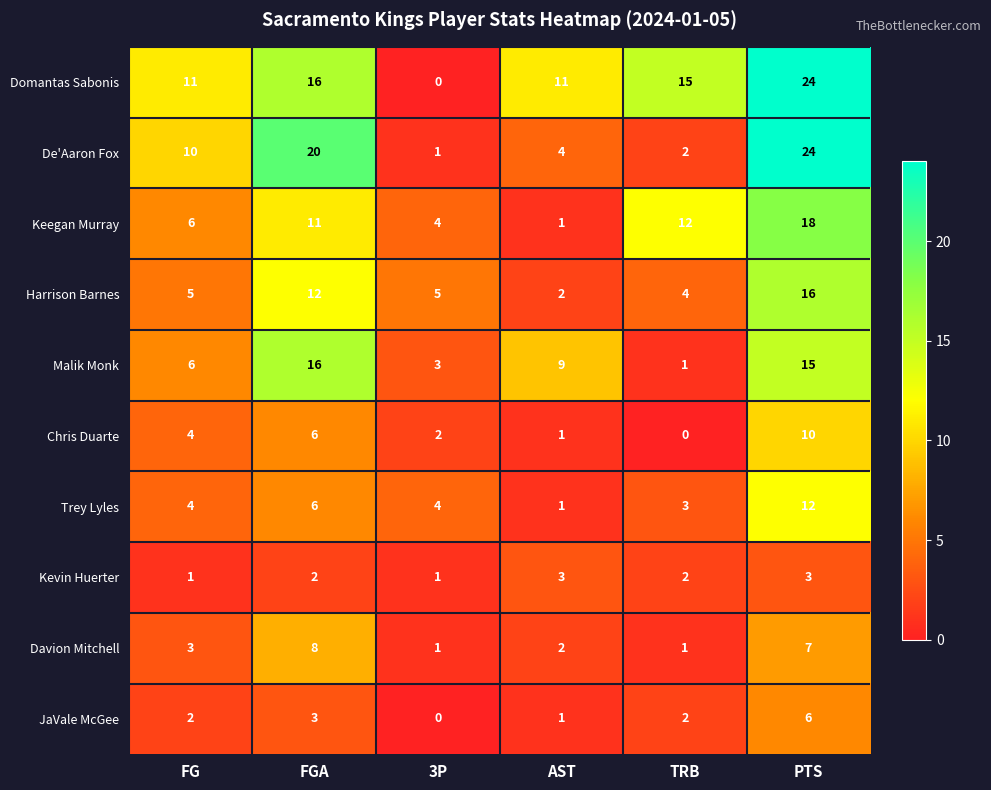

The value of De'Aaron Fox at TRB is 1. True or false?

False